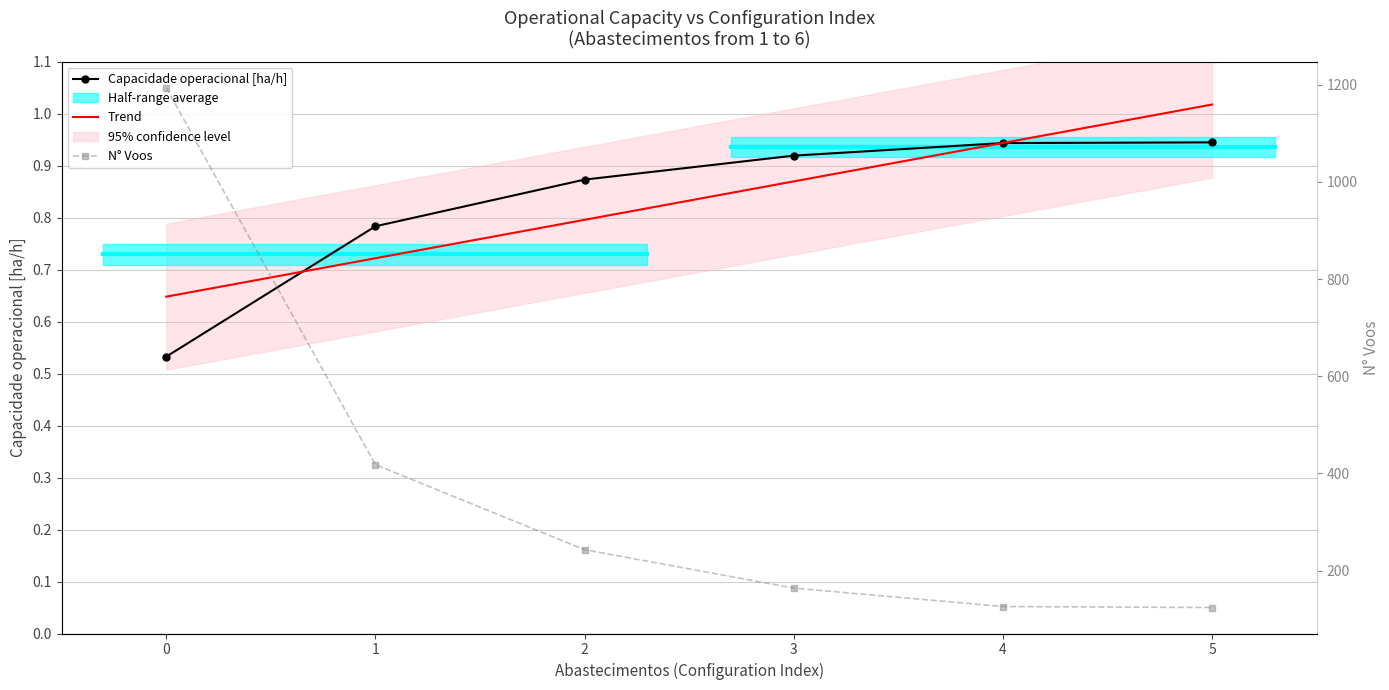

True or false: Capacidade operacional [ha/h] has more than 1 points higher than both neighbors.

False